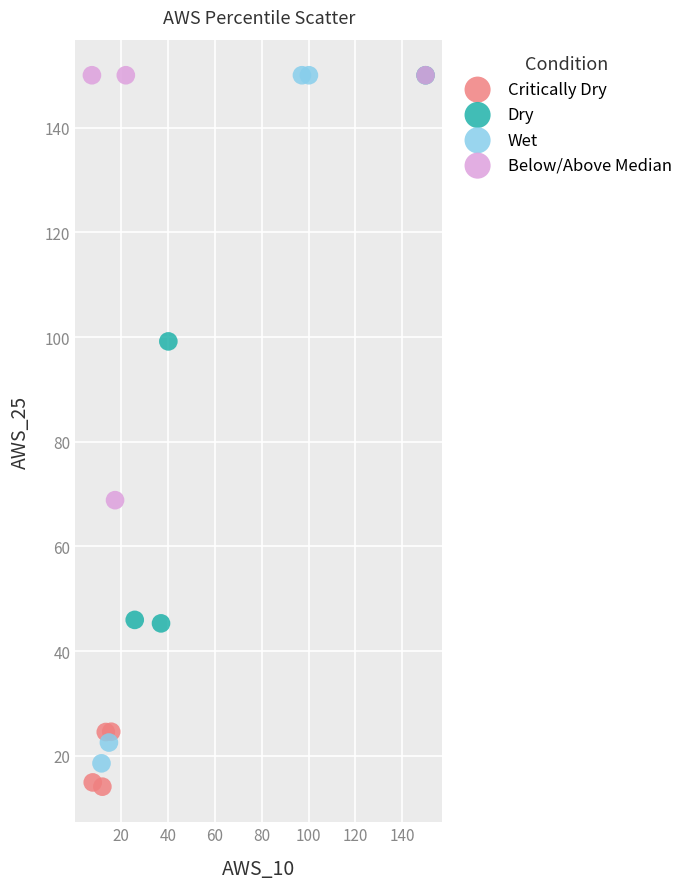

Which series has the widest spread of Y values?

Wet